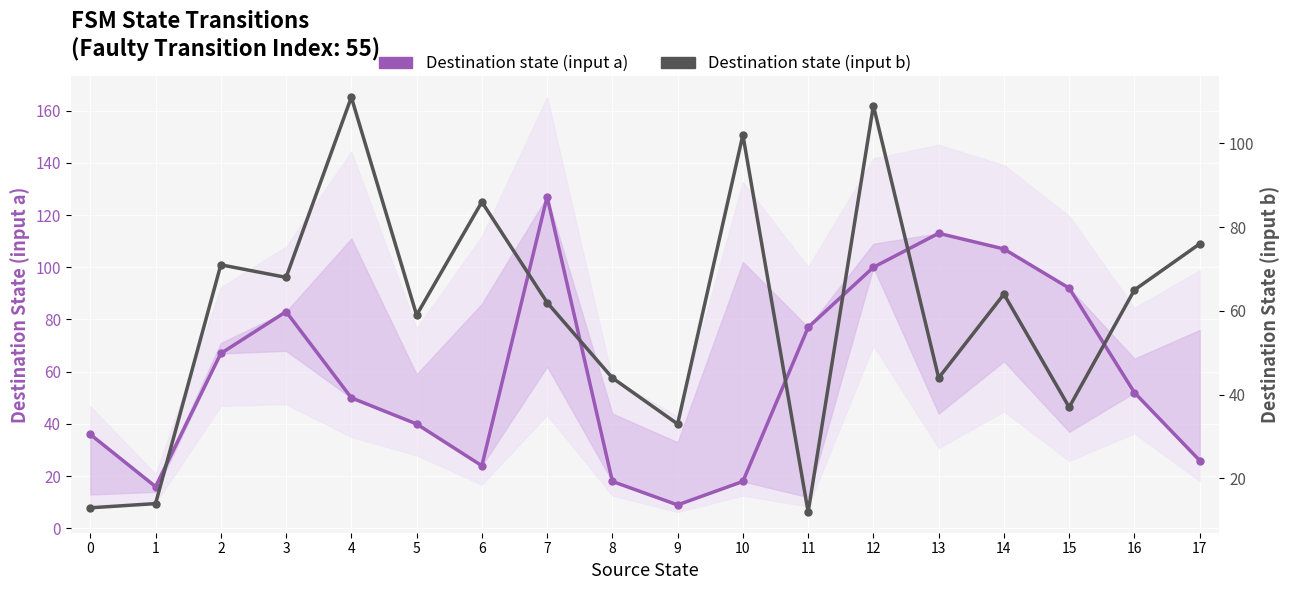

What is the average value of the Destination state (input a) series?

59